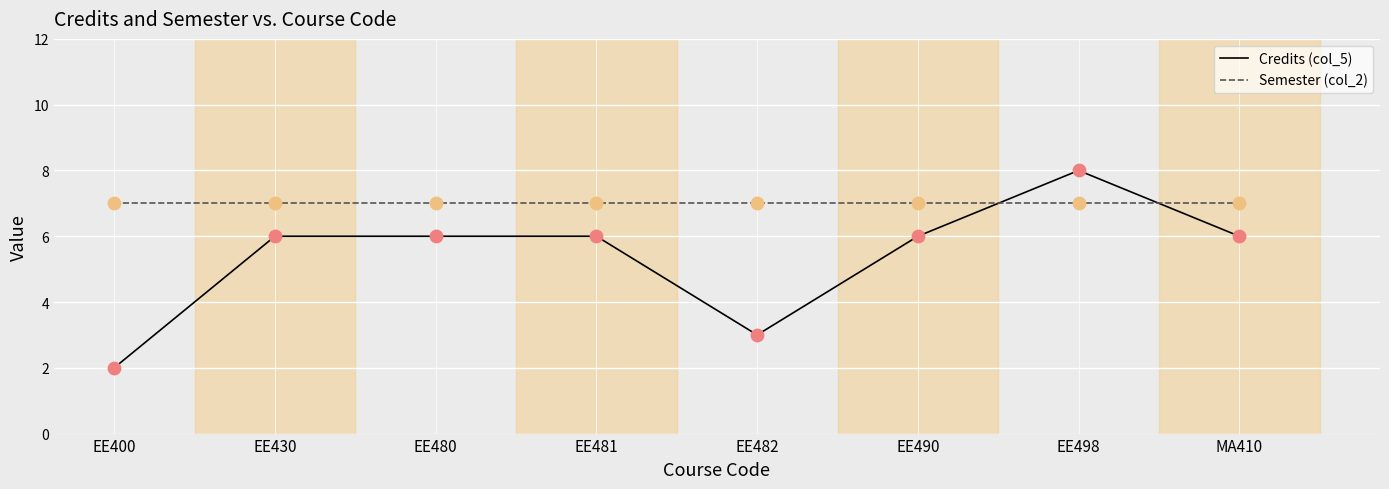

Which series has the widest spread of values?

Credits (col_5)